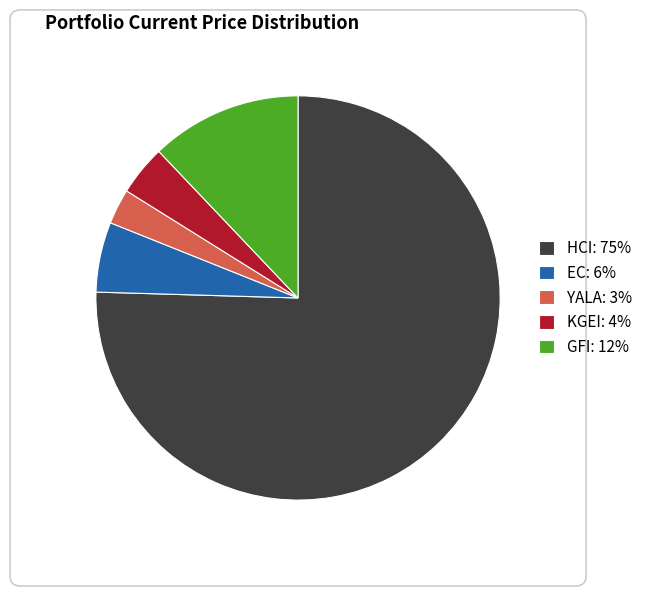

Which slice is the largest?

HCI